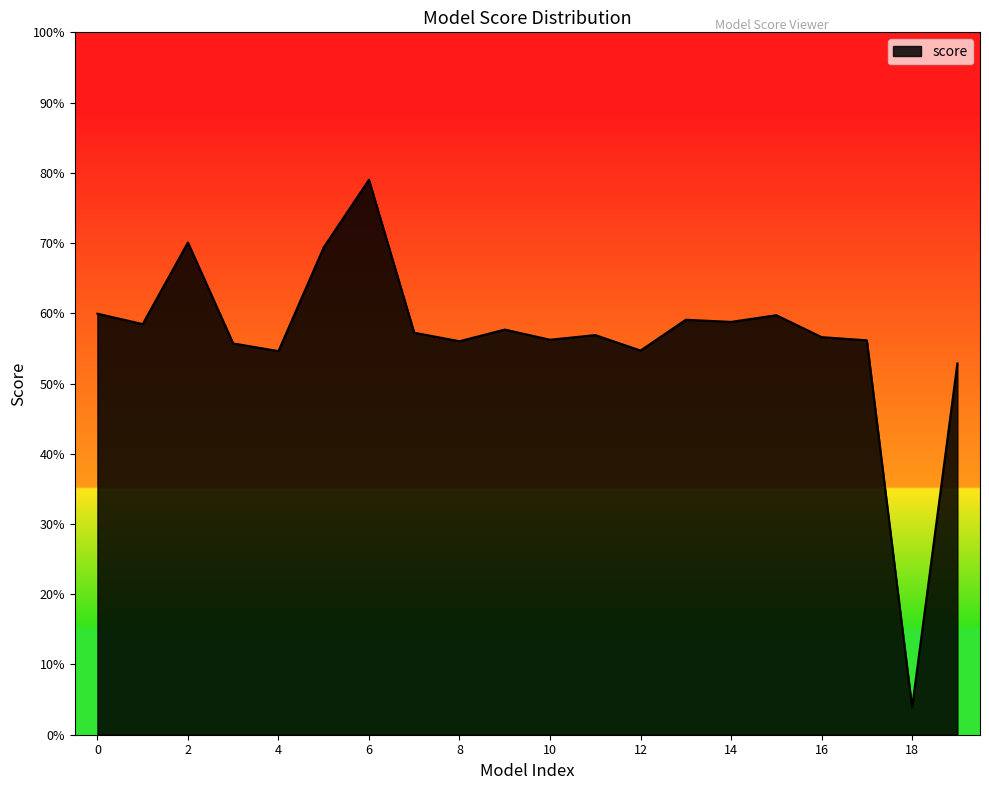

Does the chart have visible grid lines?

No